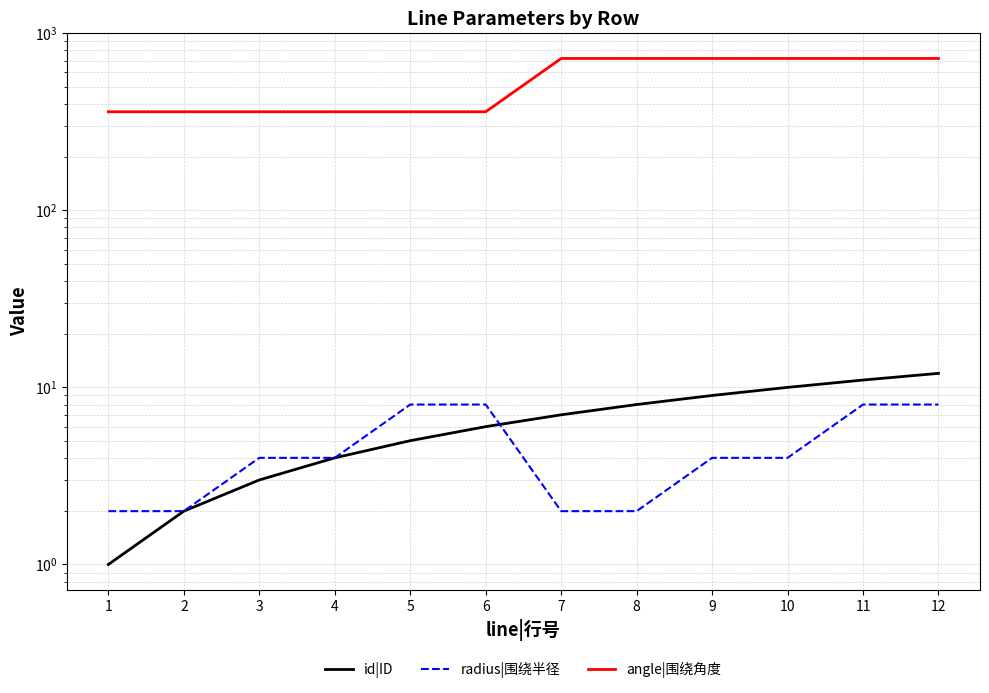

Reading right to left, transcribe all the data shown in this chart.

id|ID: 12=12	11=11	10=10	9=9	8=8	7=7	6=6	5=5	4=4	3=3	2=2	1=1
radius|围绕半径: 12=8	11=8	10=4	9=4	8=2	7=2	6=8	5=8	4=4	3=4	2=2	1=2
angle|围绕角度: 12=720	11=720	10=720	9=720	8=720	7=720	6=360	5=360	4=360	3=360	2=360	1=360